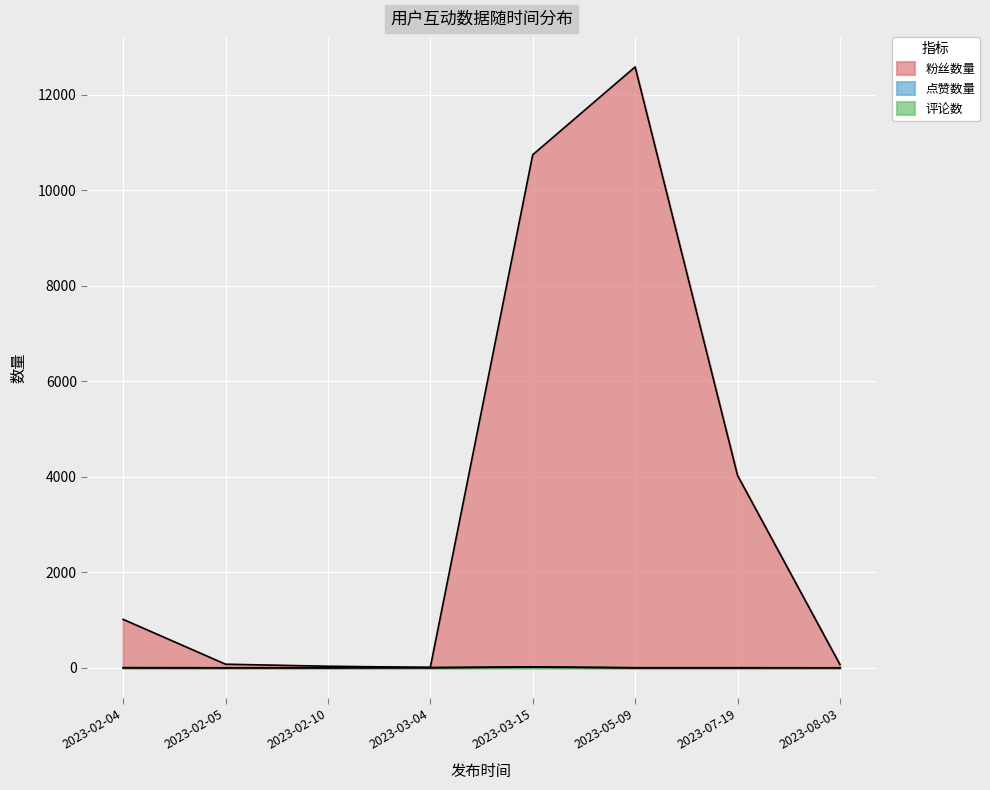

How many intersections are there between 点赞数量 and 评论数?

1